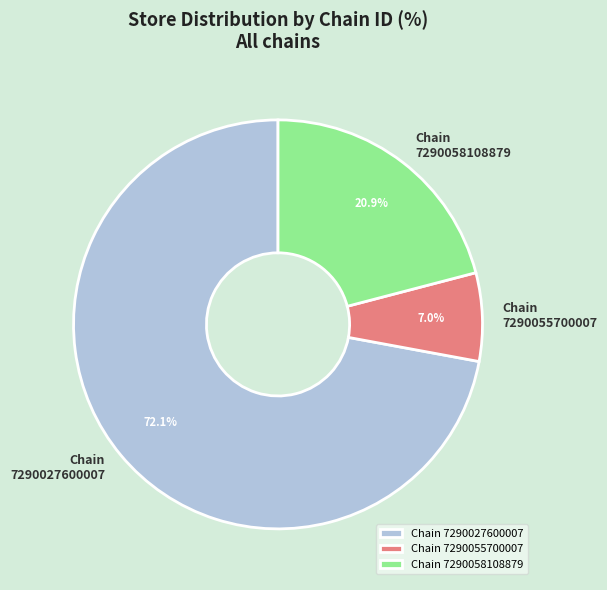

What is the largest slice in the pie chart?

Chain 7290027600007